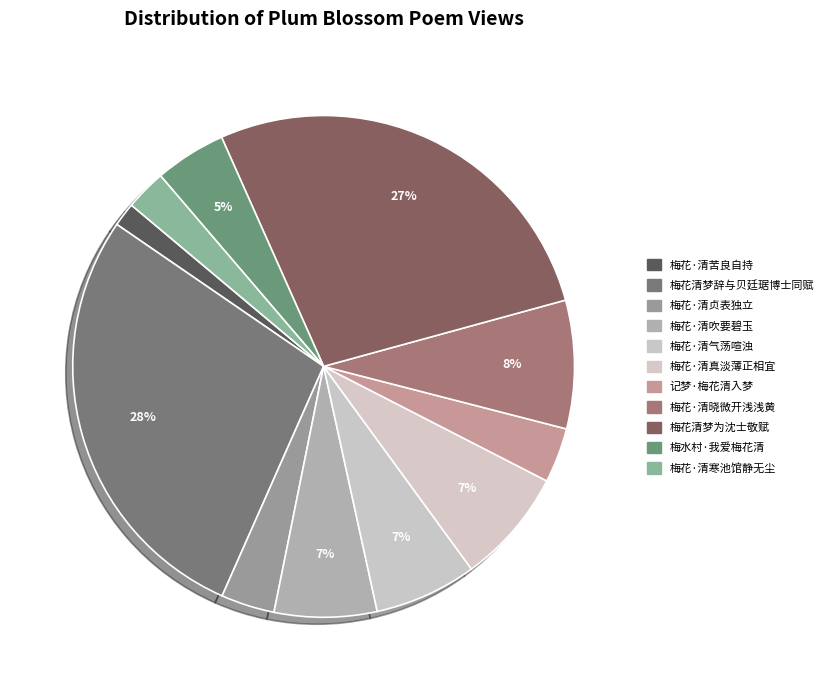

What percentage is the 梅花清梦辞与贝廷琚博士同赋 slice, to the nearest percent?

28%